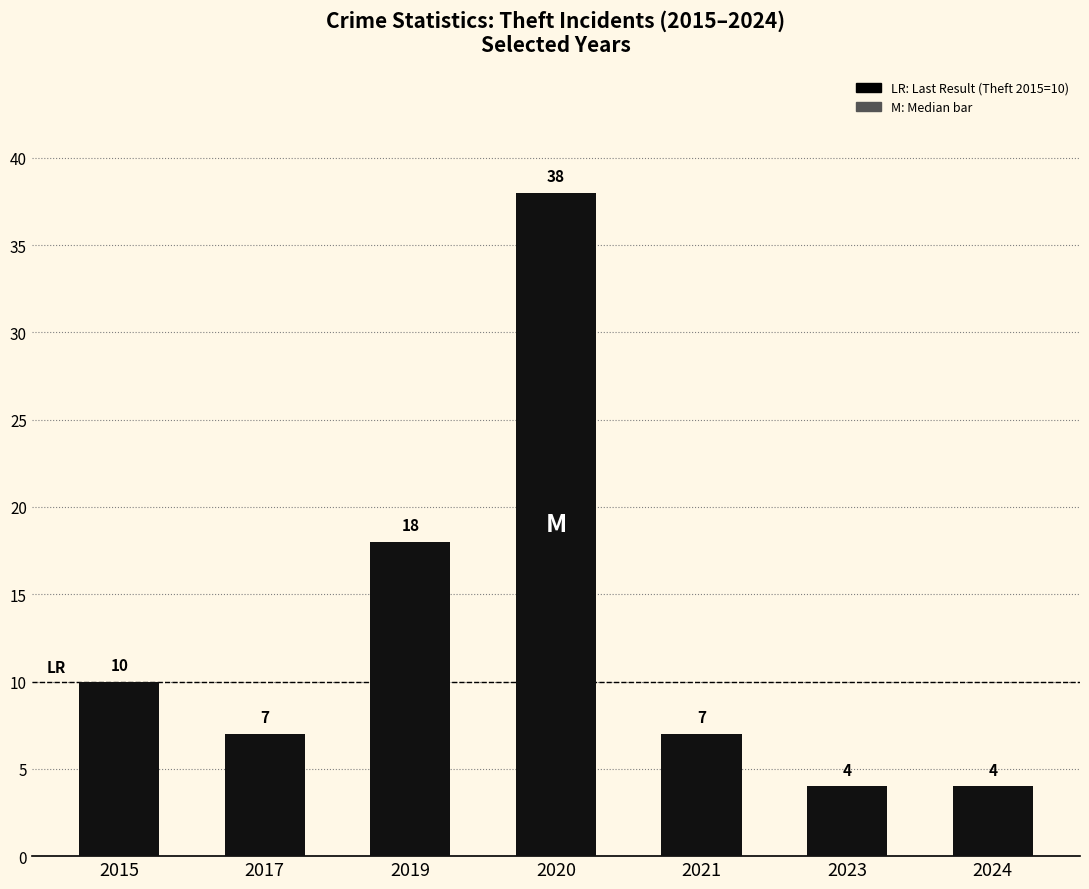

How many bars are there in total?

7